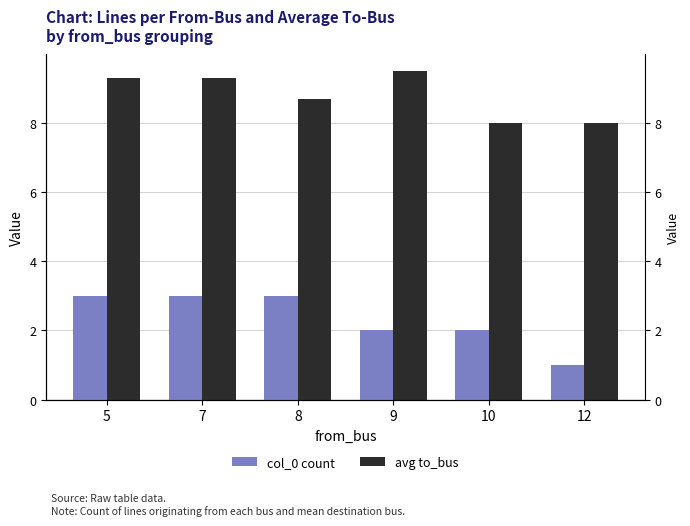

What is the smallest value displayed?

1.0